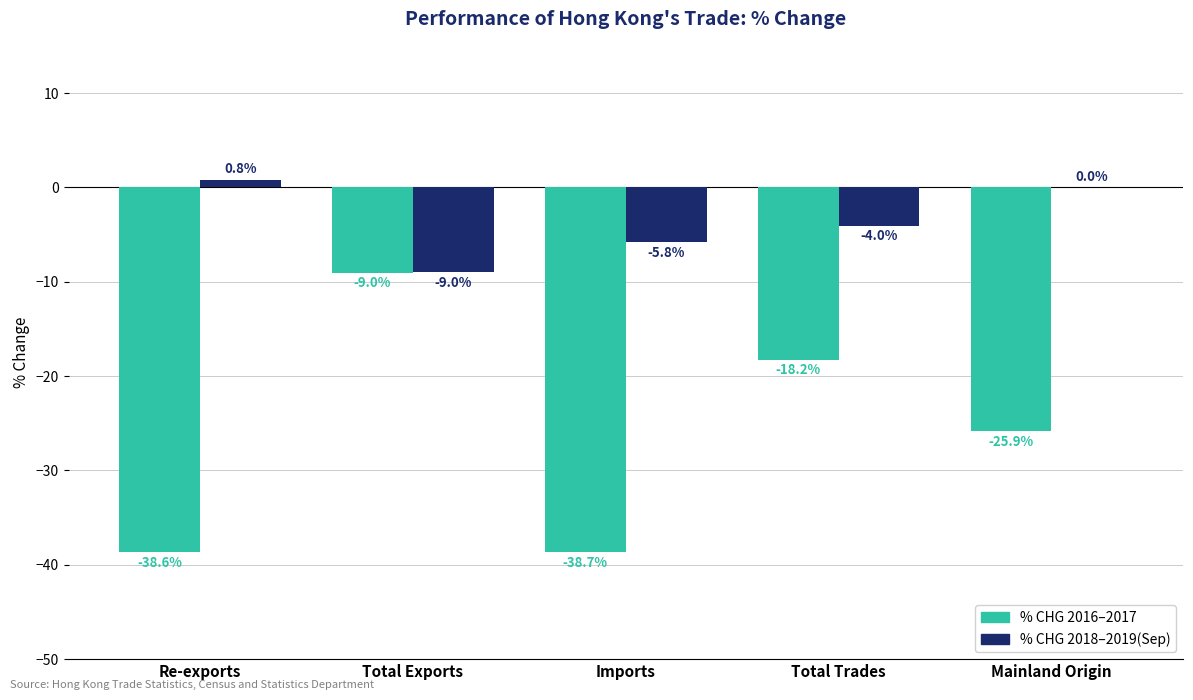

What is the maximum value shown in the chart?

0.8